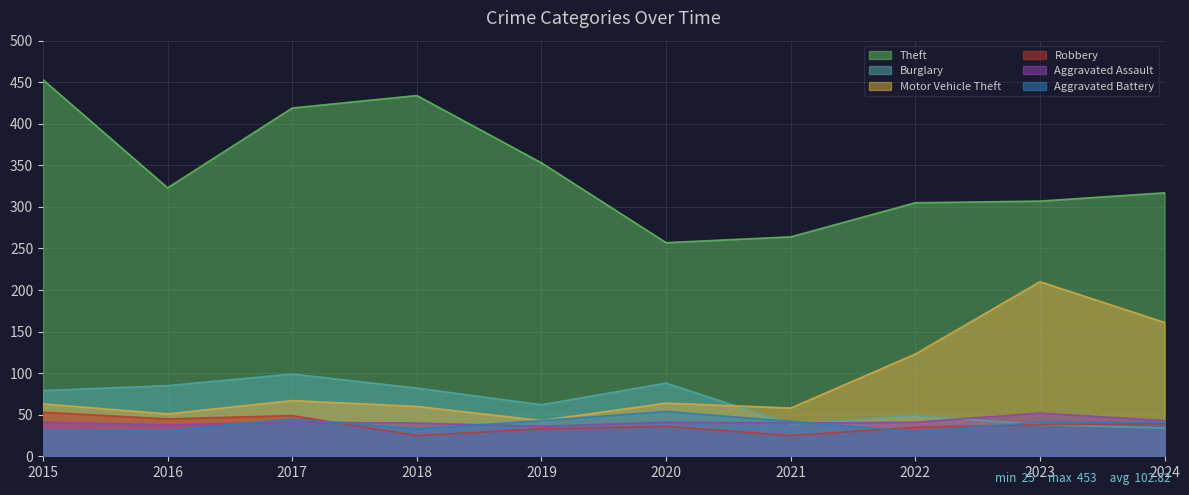

The value of Aggravated Assault at 2015 is 41. True or false?

True